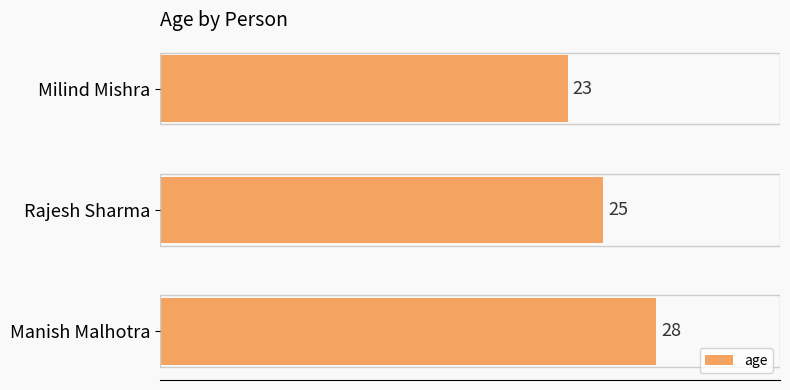

What is the change in value from Milind Mishra to Rajesh Sharma?

+2